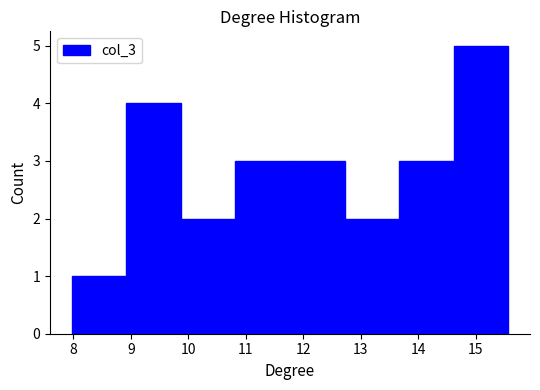

How tall is the bar that spans 14.6 to 15.6 on the x-axis? Neither the bar edges nor the heights are printed on the chart, so give them approximately, as read against the axes.

5